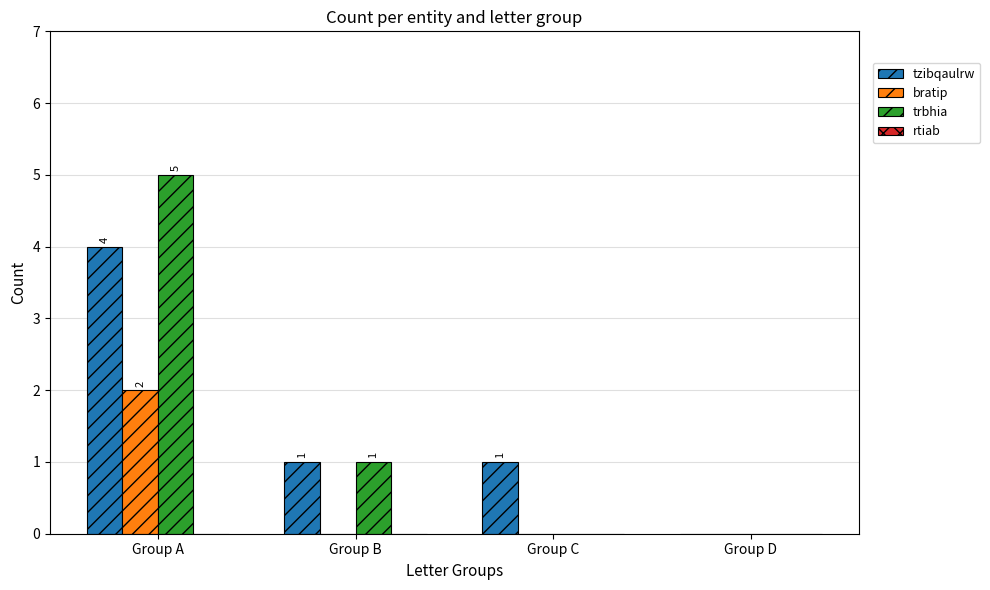

The tzibqaulrw series shows 2 at Group C. True or false?

False